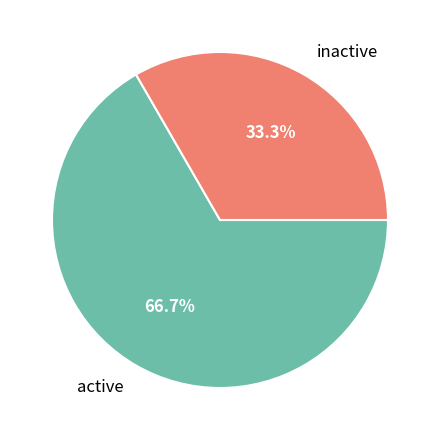

Is there any slice that represents more than half of the pie?

Yes